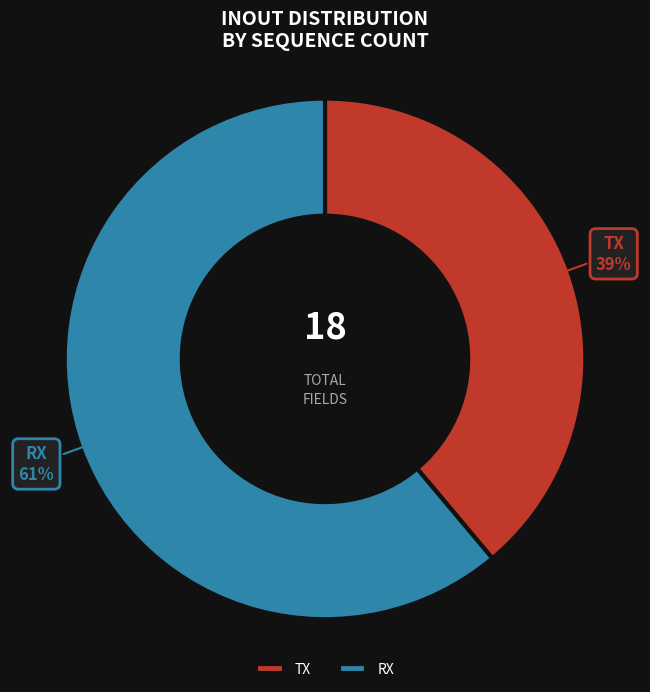

Is the sum of TX and RX greater than half?

Yes